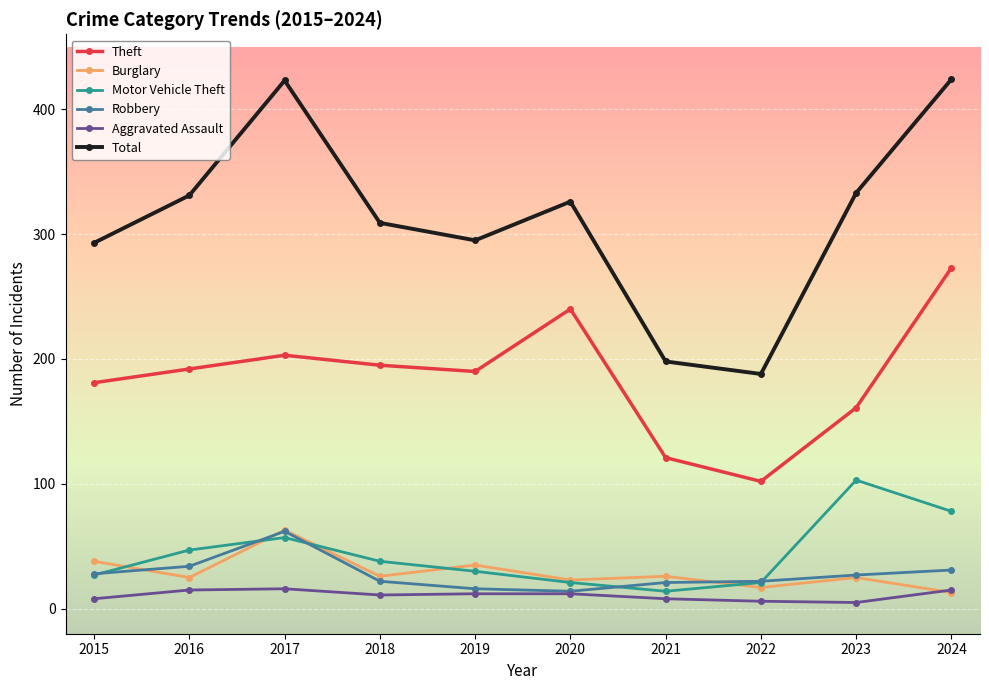

At how many categories does at least one series exceed 88?

10